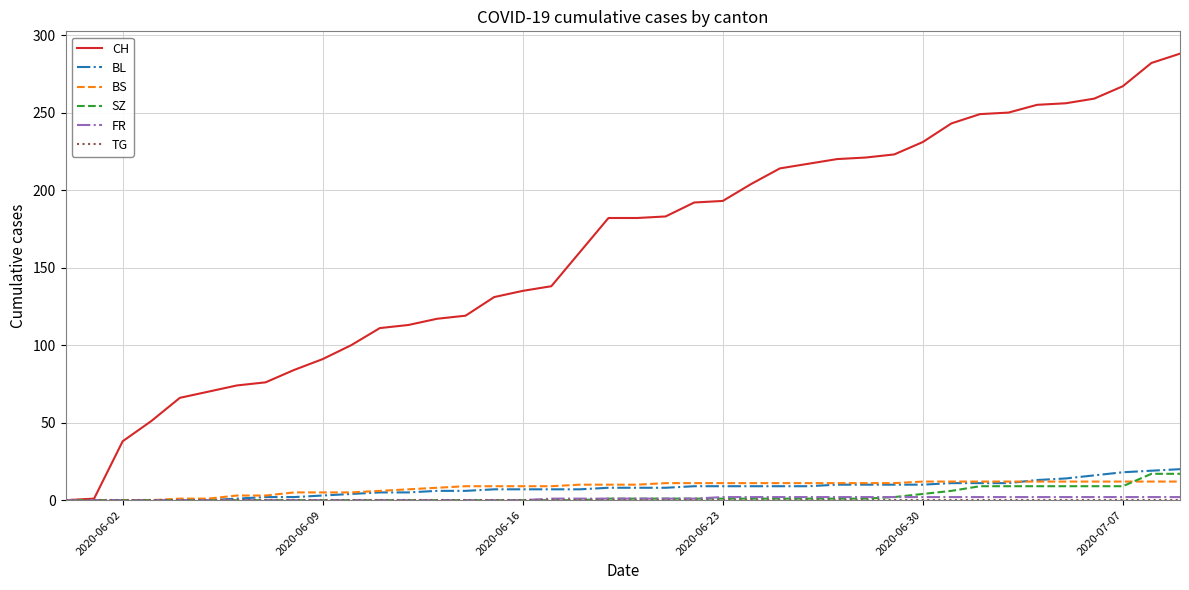

Which series has the widest spread of values?

CH